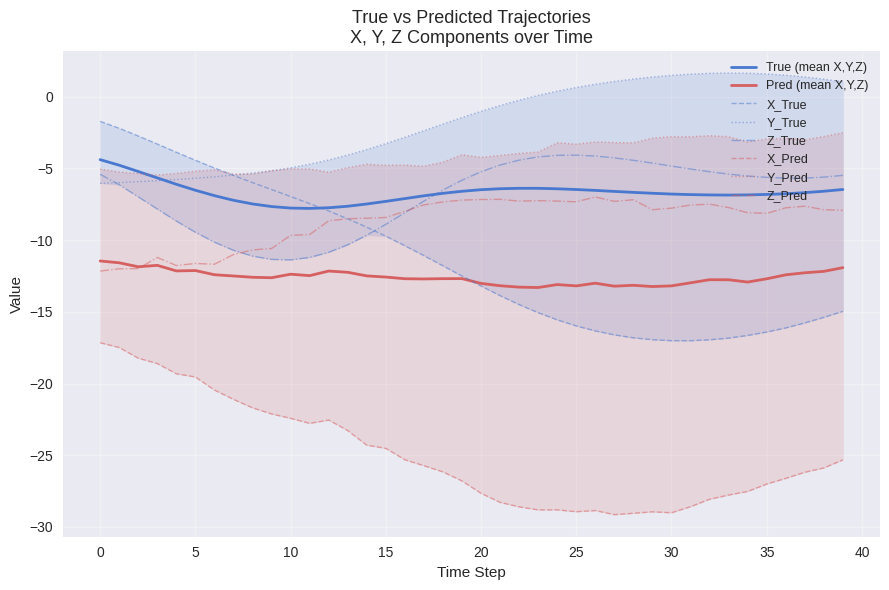

True or false: Y_True has more than 1 points higher than both neighbors.

False